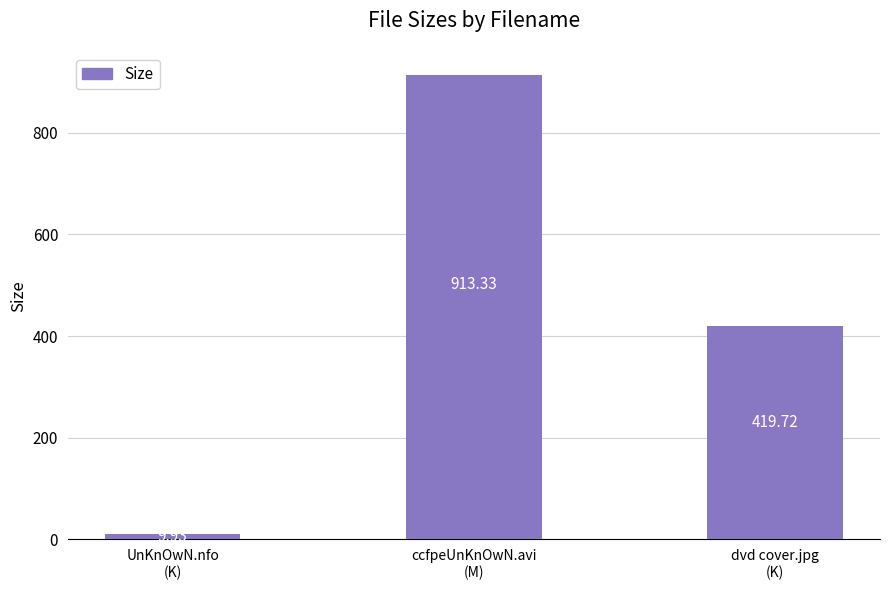

Reading left to right, extract all data points from this chart.

9.9	913.3	419.7